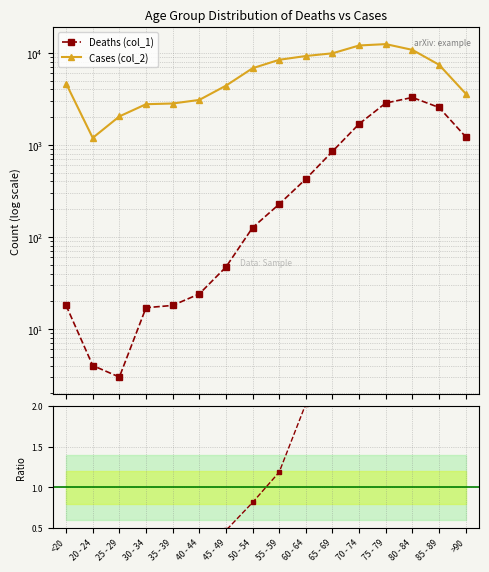

What is the label of the 7th point from the left?

45 - 49